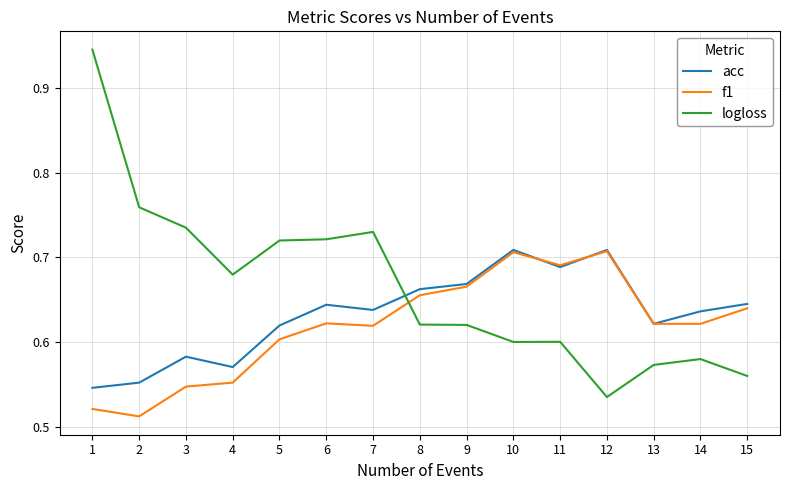

After their last crossing, which series has the higher values: logloss or acc?

acc